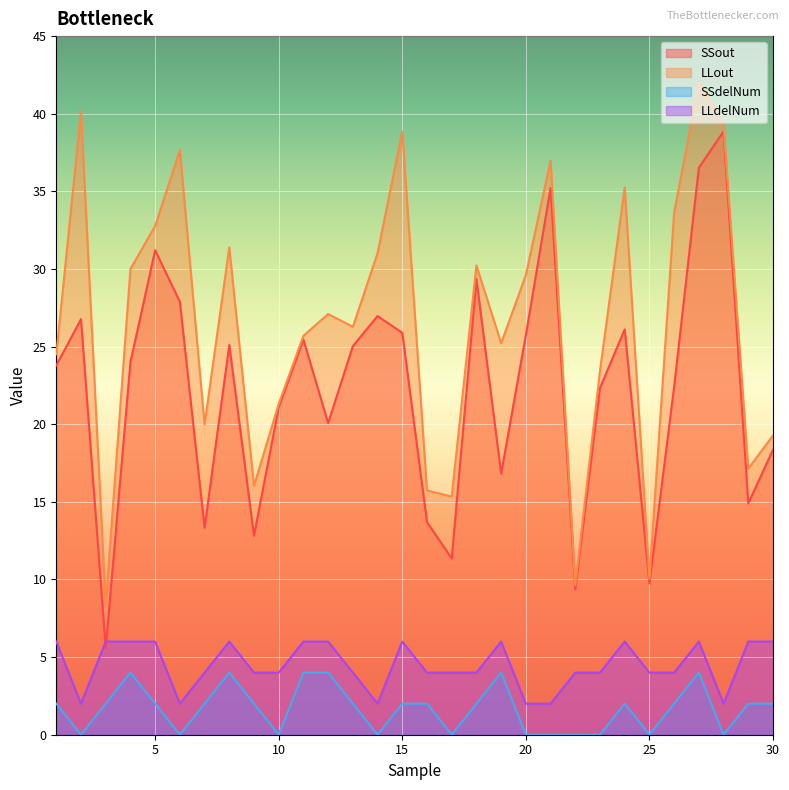

The value of SSout at 28 is 38.9. True or false?

True